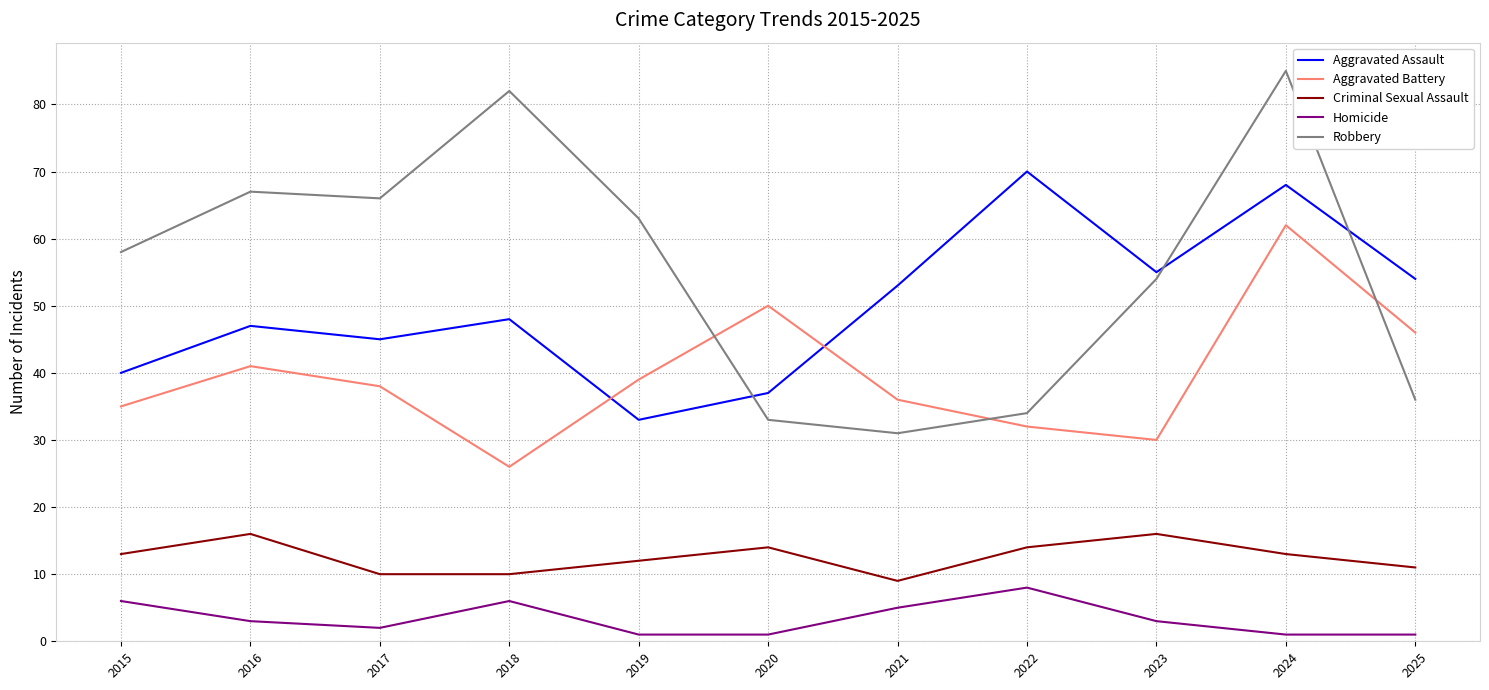

The value of Robbery at 2023 is 29. True or false?

False